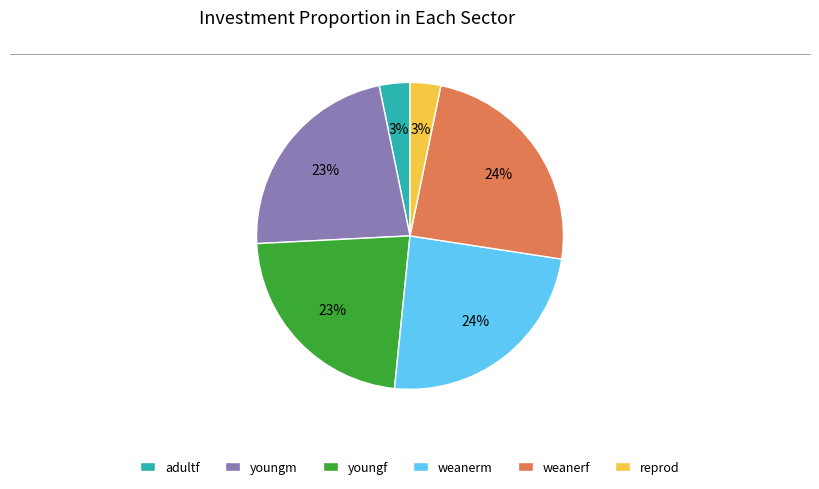

To the nearest percent, what is the average slice percentage?

17%